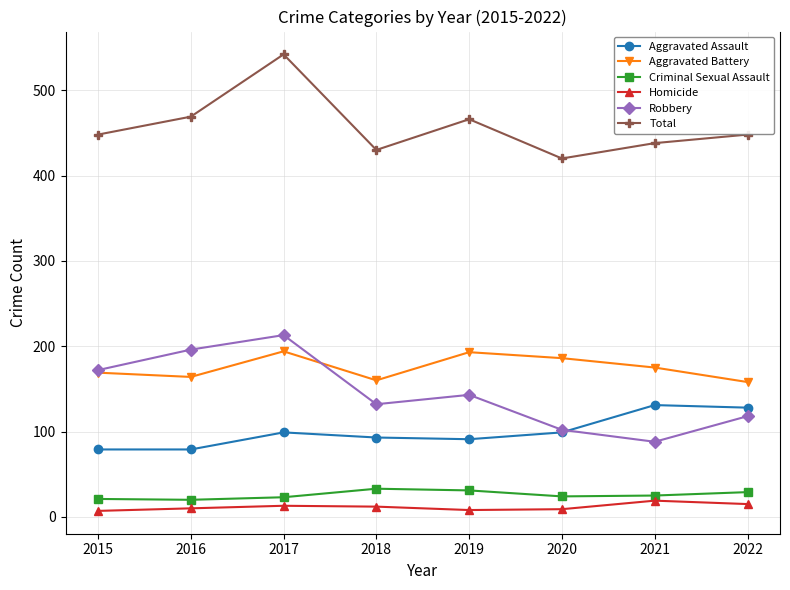

At how many categories does at least one series exceed 270?

8